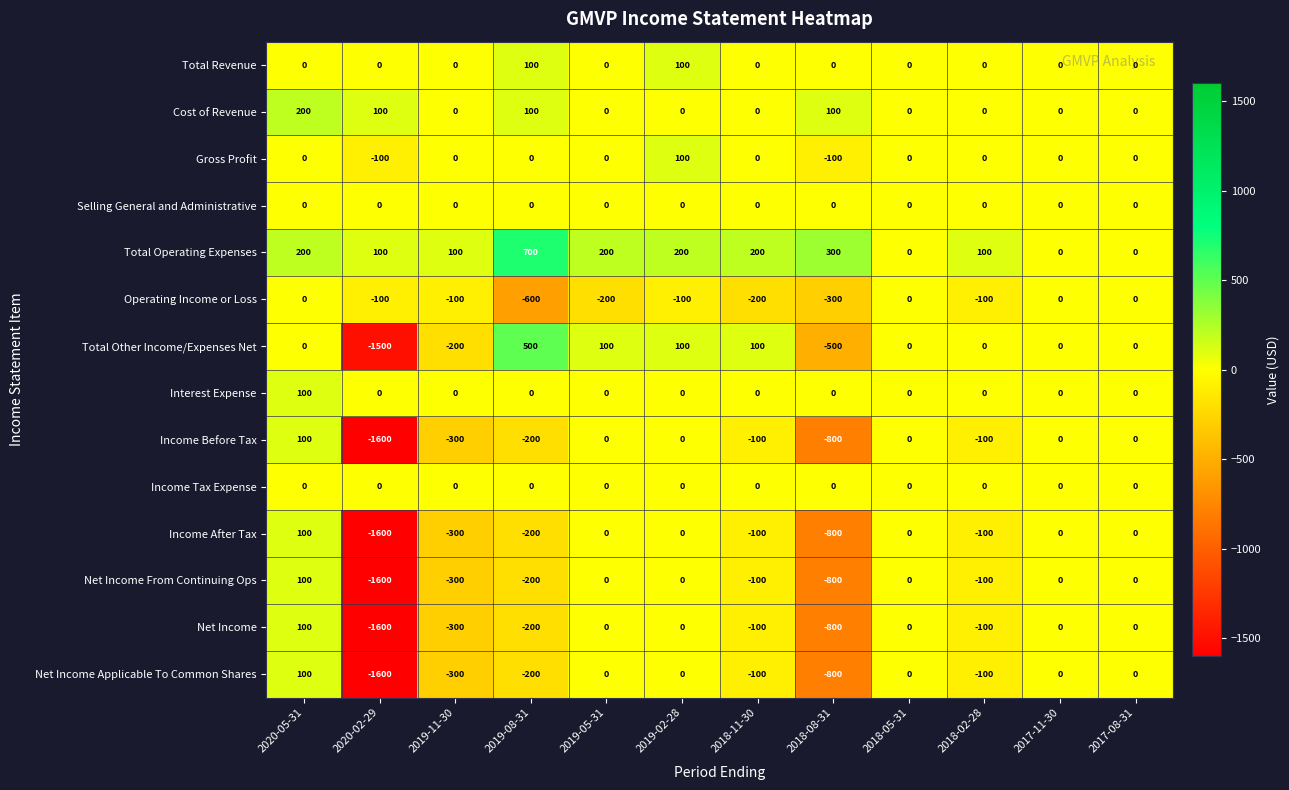

What is the total value across all series at 2019-02-28?

400